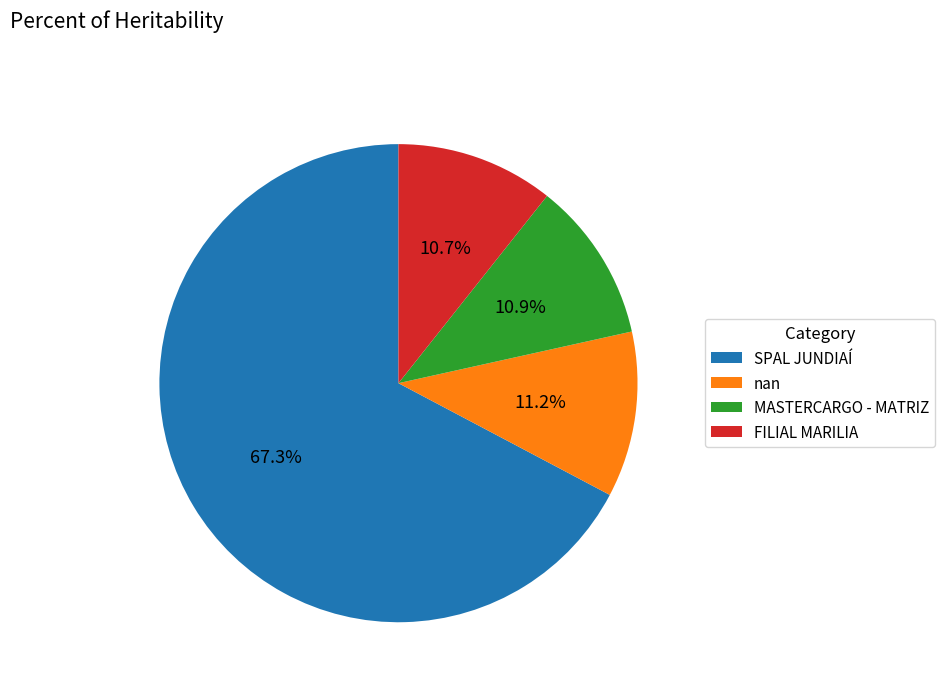

What percentage is the SPAL JUNDIAÍ slice, to the nearest percent?

67%